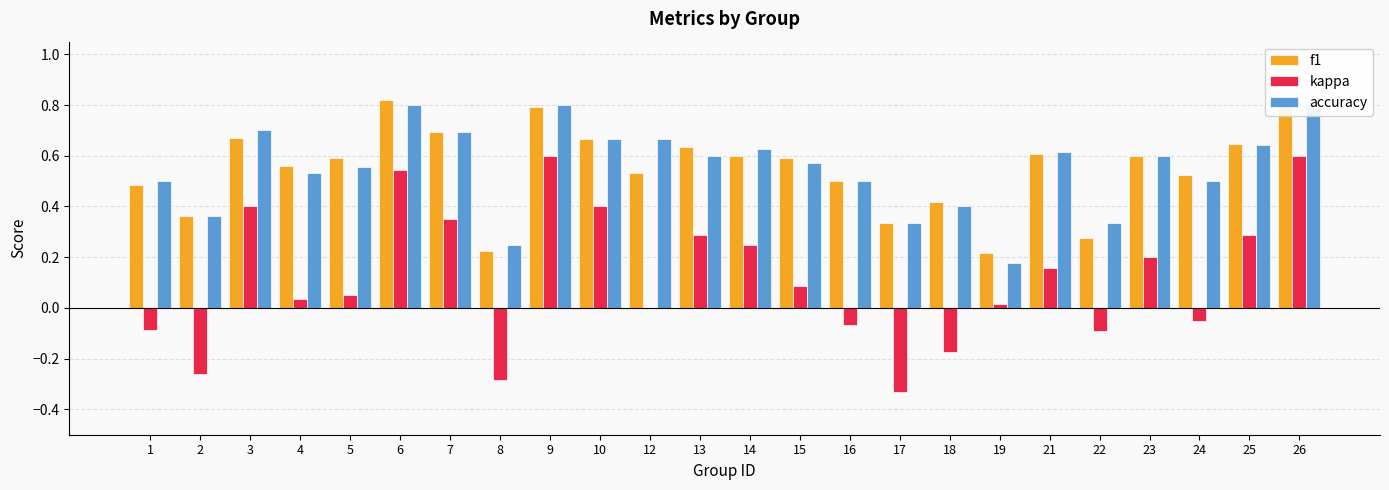

Reading left to right, extract all data points from this chart.

f1: 1=0.5	2=0.4	3=0.7	4=0.6	5=0.6	6=0.8	7=0.7	8=0.2	9=0.8	10=0.7	12=0.5	13=0.6	14=0.6	15=0.6	16=0.5	17=0.3	18=0.4	19=0.2	21=0.6	22=0.3	23=0.6	24=0.5	25=0.6	26=0.8
kappa: 1=-0.1	2=-0.3	3=0.4	4=0.0	5=0.1	6=0.5	7=0.4	8=-0.3	9=0.6	10=0.4	12=0.0	13=0.3	14=0.2	15=0.1	16=-0.1	17=-0.3	18=-0.2	19=0.0	21=0.2	22=-0.1	23=0.2	24=-0.1	25=0.3	26=0.6
accuracy: 1=0.5	2=0.4	3=0.7	4=0.5	5=0.6	6=0.8	7=0.7	8=0.2	9=0.8	10=0.7	12=0.7	13=0.6	14=0.6	15=0.6	16=0.5	17=0.3	18=0.4	19=0.2	21=0.6	22=0.3	23=0.6	24=0.5	25=0.6	26=0.8